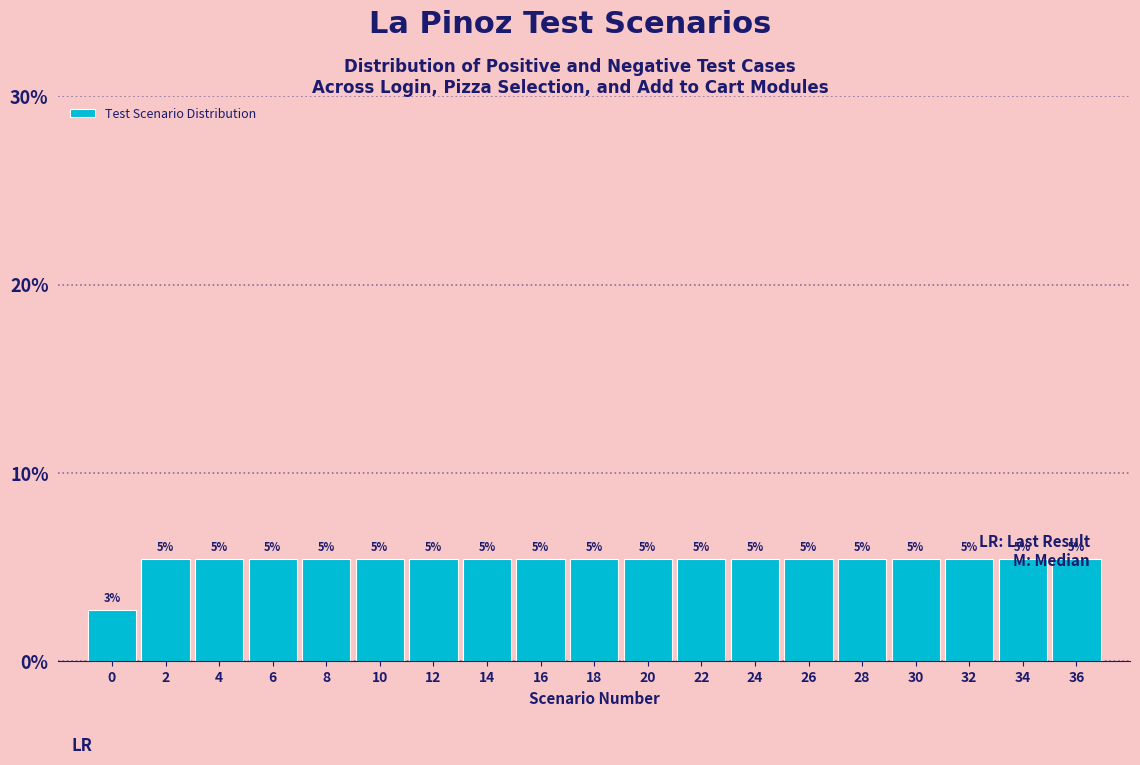

Does the chart contain any negative values?

No